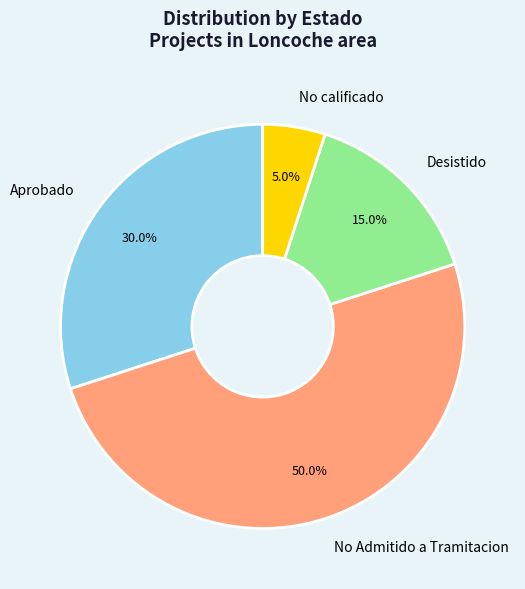

What is the total percentage of No calificado and Desistido?

20.0%